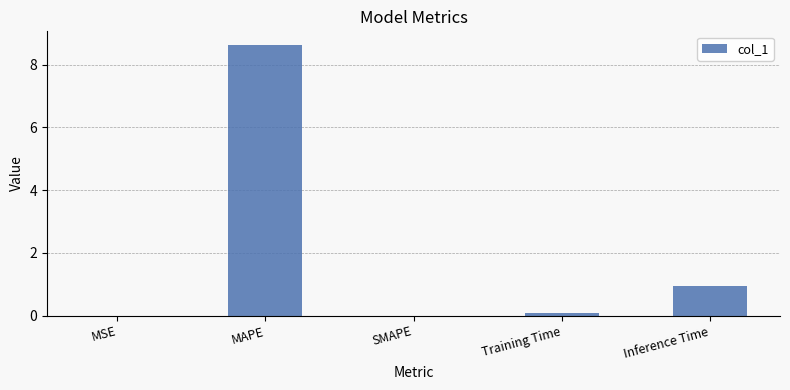

The value at Inference Time is 1.3. True or false?

False